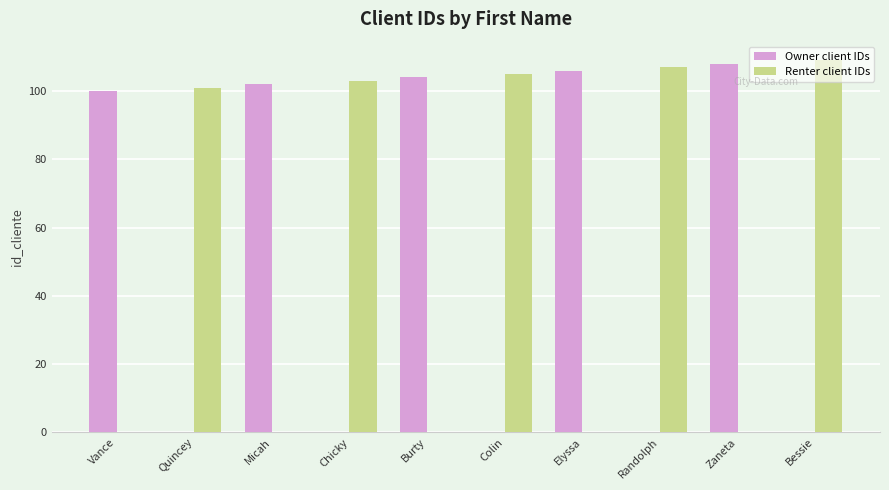

What is the sum of the Renter client IDs values at Bessie and Micah?

109